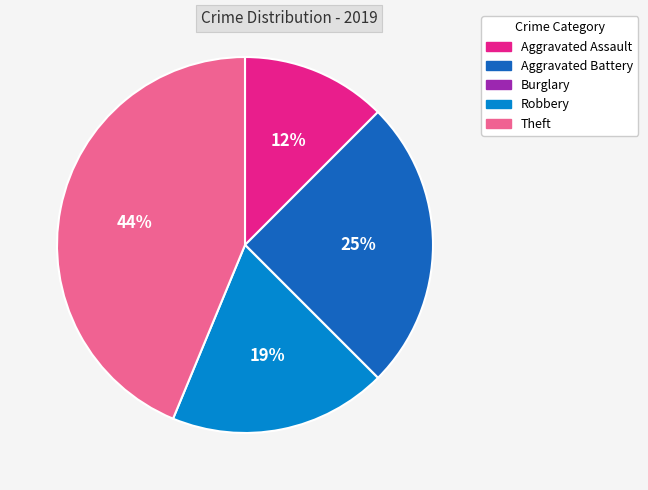

Is there a majority slice in this chart?

No